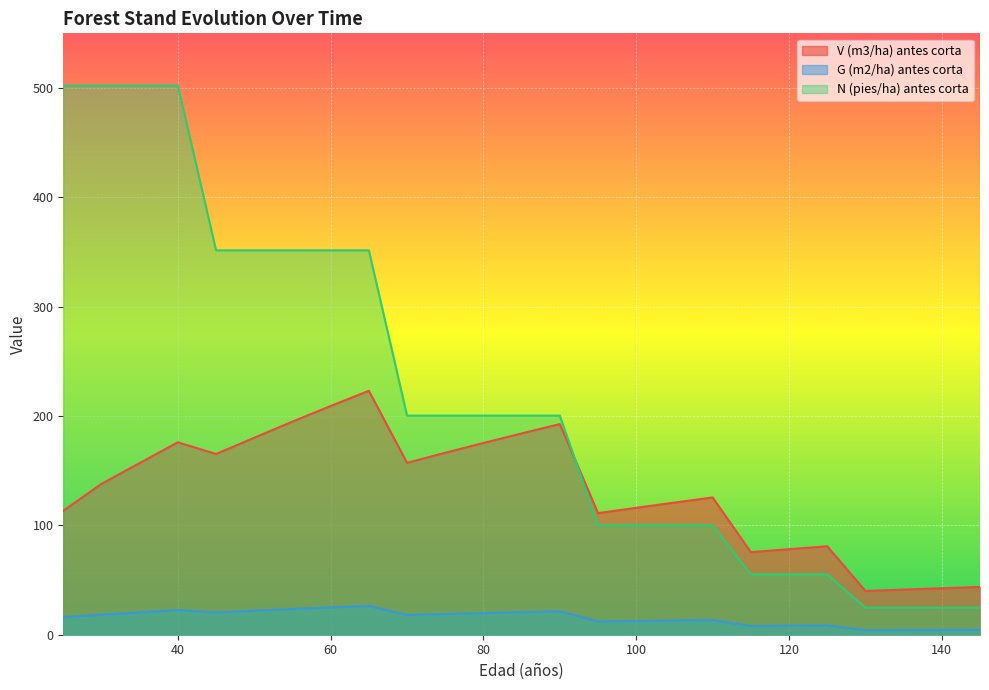

At which category is the sum across all series the highest?

40